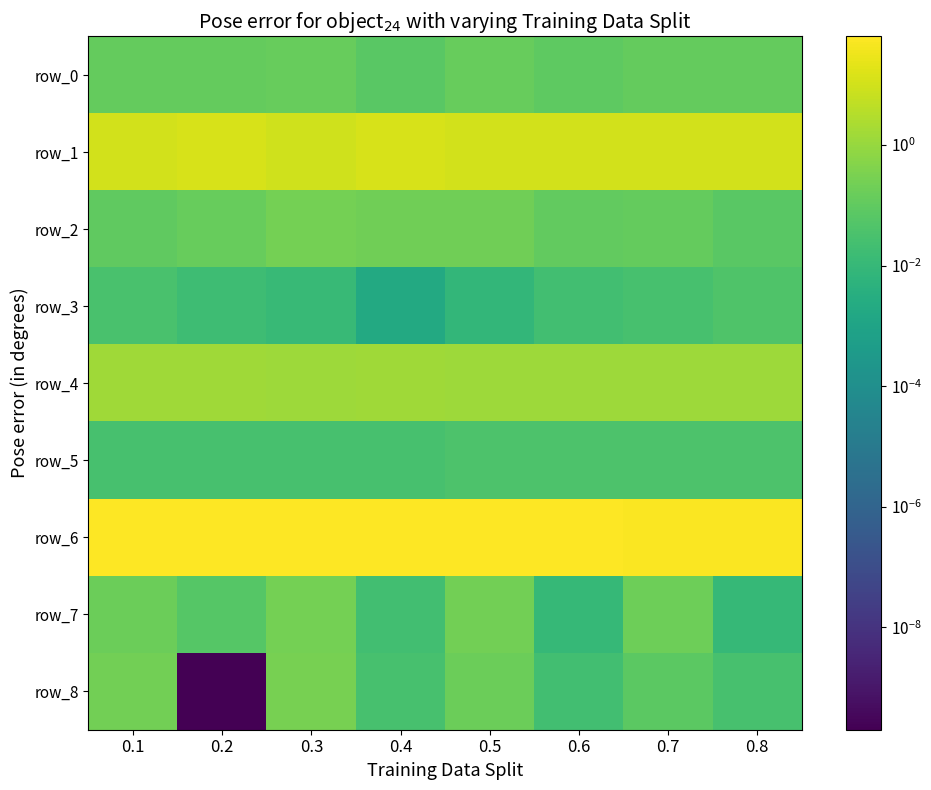

Which category has the lowest value across all series?

0.2